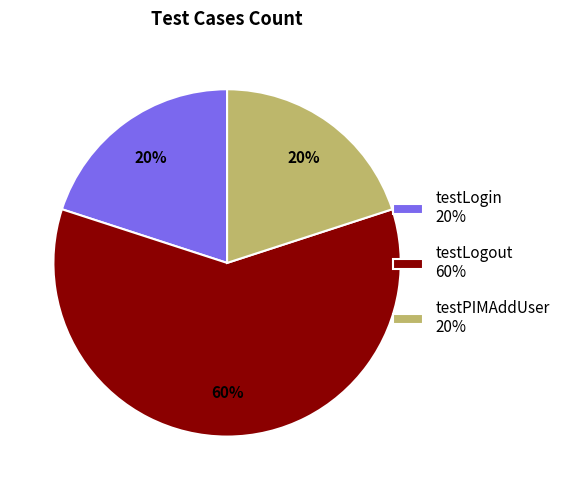

Between testLogin 20% and testLogout 60%, which is larger?

testLogout 60%